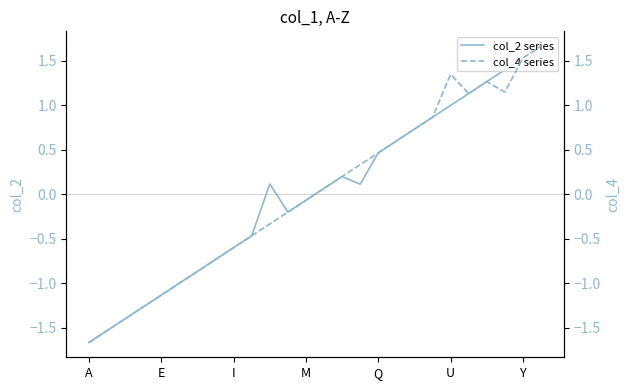

Where is the first local minimum for col_2 series?

11